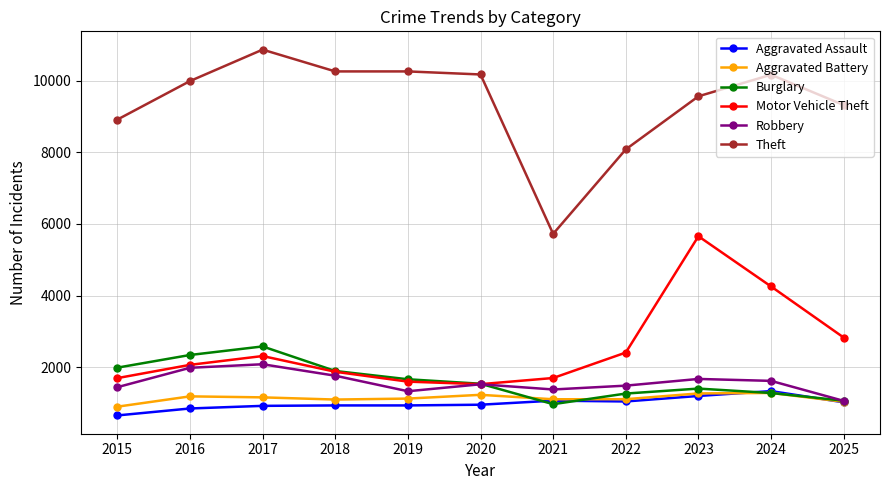

True or false: Motor Vehicle Theft and Aggravated Assault cross at least once.

False